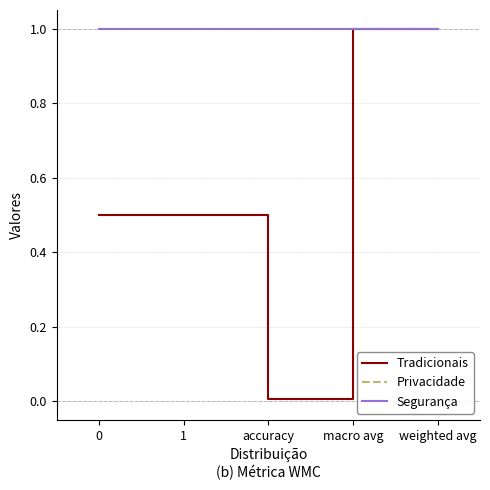

Reading left to right, transcribe all the data shown in this chart.

support: 0.5	0.5	0.0	1.0	1.0
recall: 1.0	1.0	1.0	1.0	1.0
f1-score: 1.0	1.0	1.0	1.0	1.0